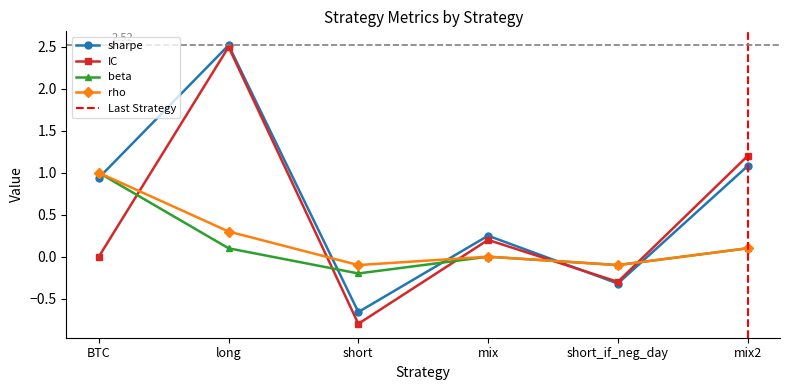

What is the sum of the rho values at long and mix2?

0.4